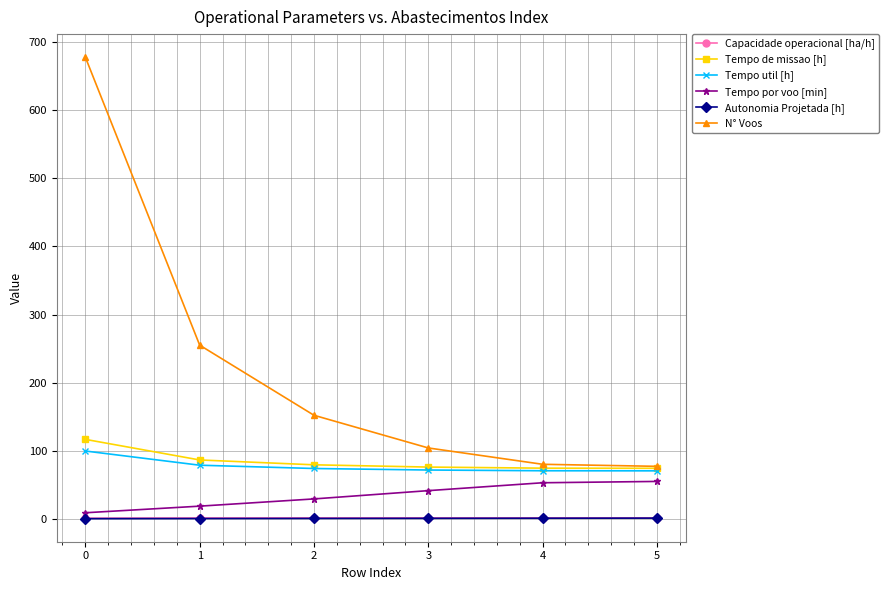

Which series has the widest spread of values?

N° Voos